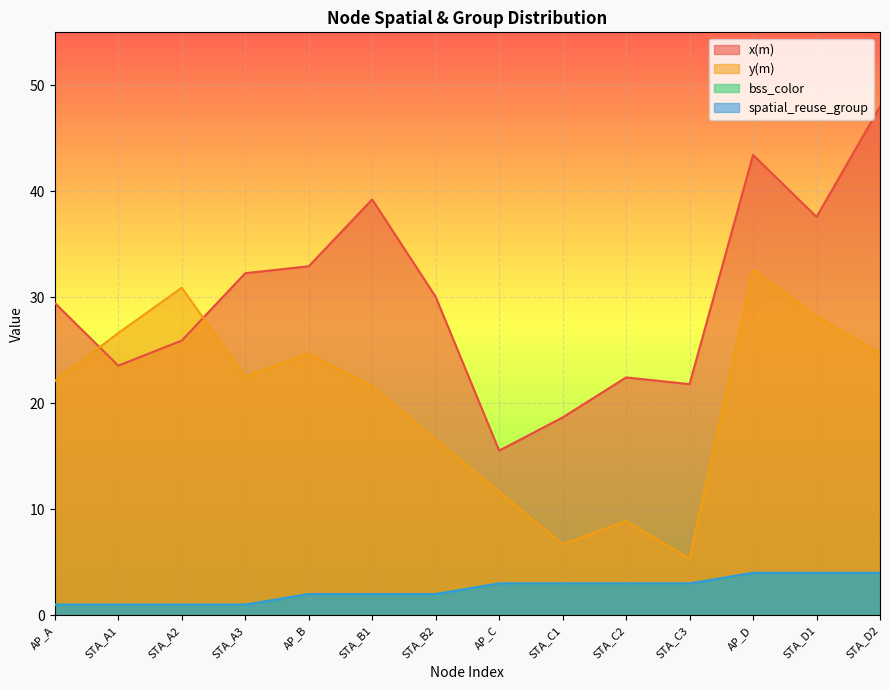

Is the value of x(m) at AP_C greater than the value of bss_color at AP_D?

Yes